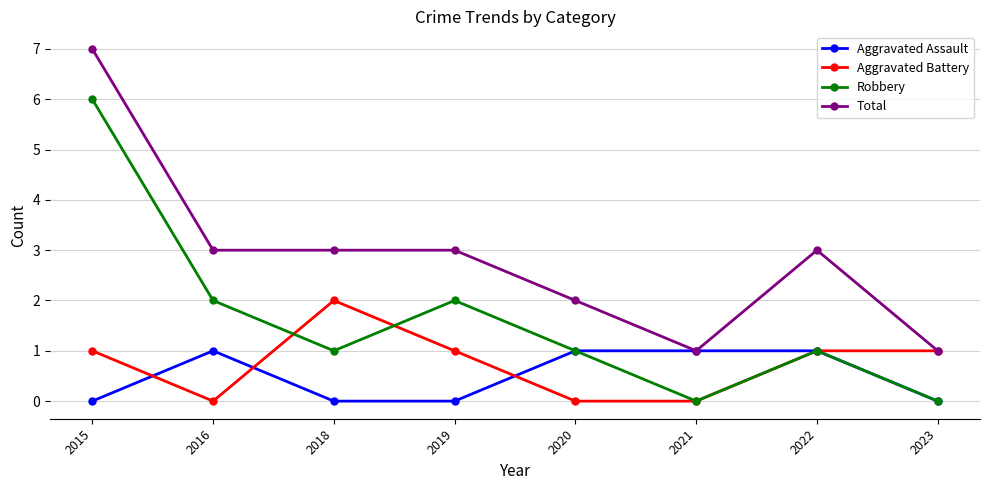

Rank the series by their maximum value, from lowest to highest.

Aggravated Assault, Aggravated Battery, Robbery, Total